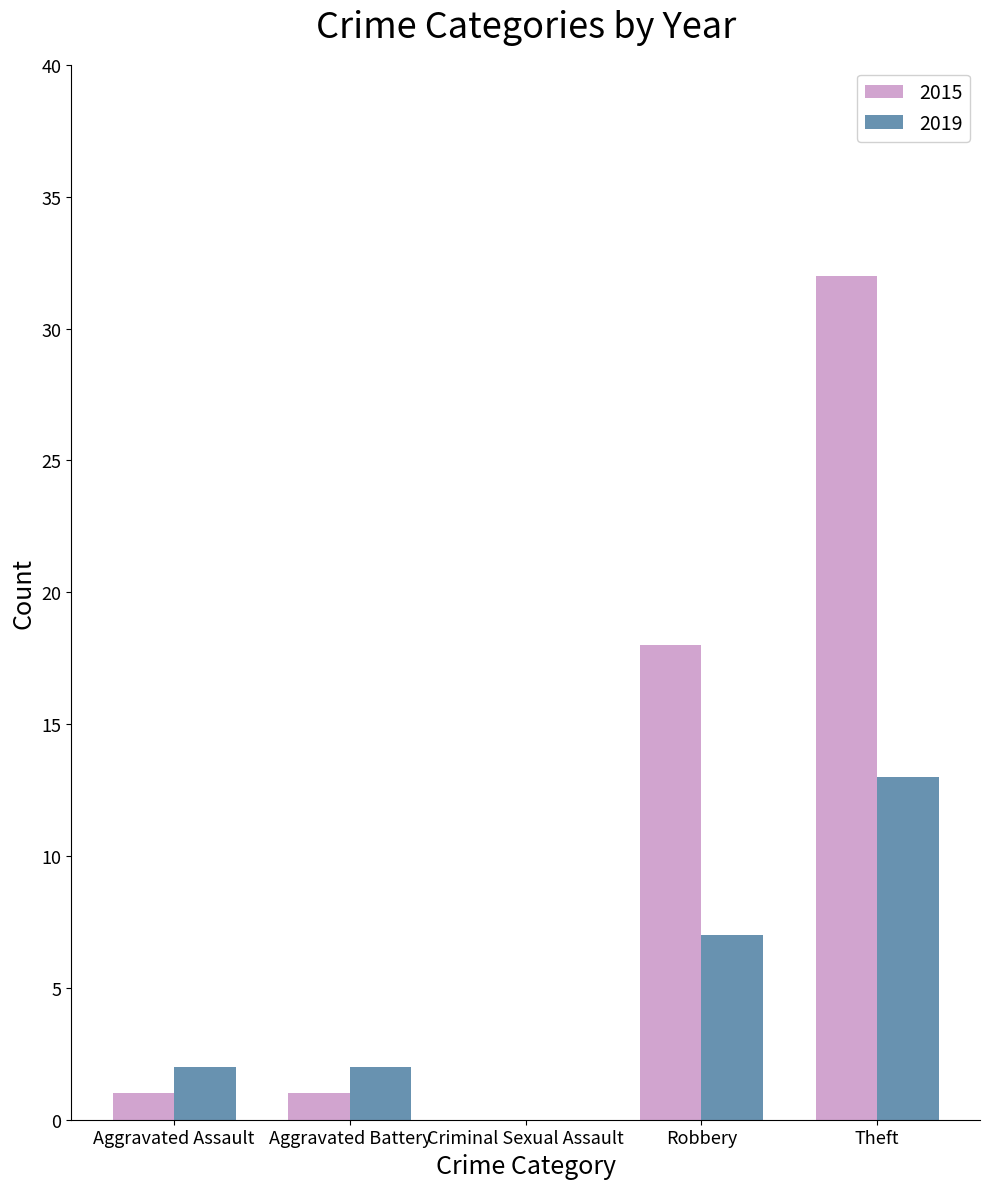

True or false: 2015 has a value of 1 at Aggravated Battery.

True